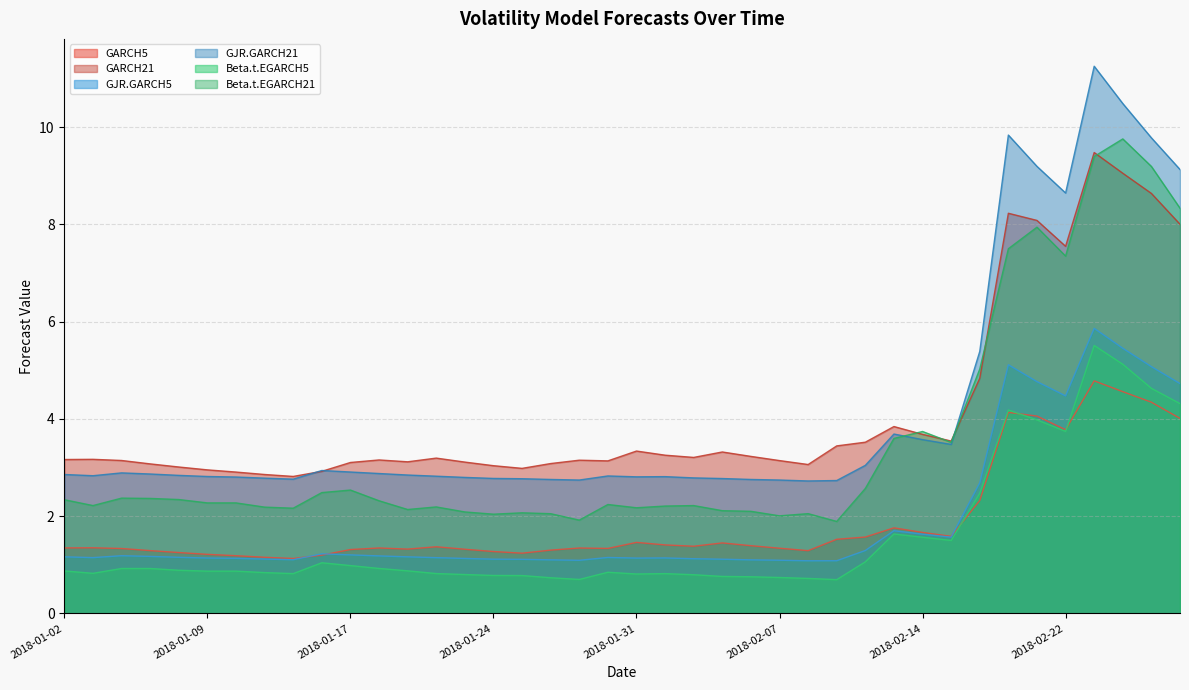

Read the Beta.t.EGARCH21 value at 2018-01-24.

2.0